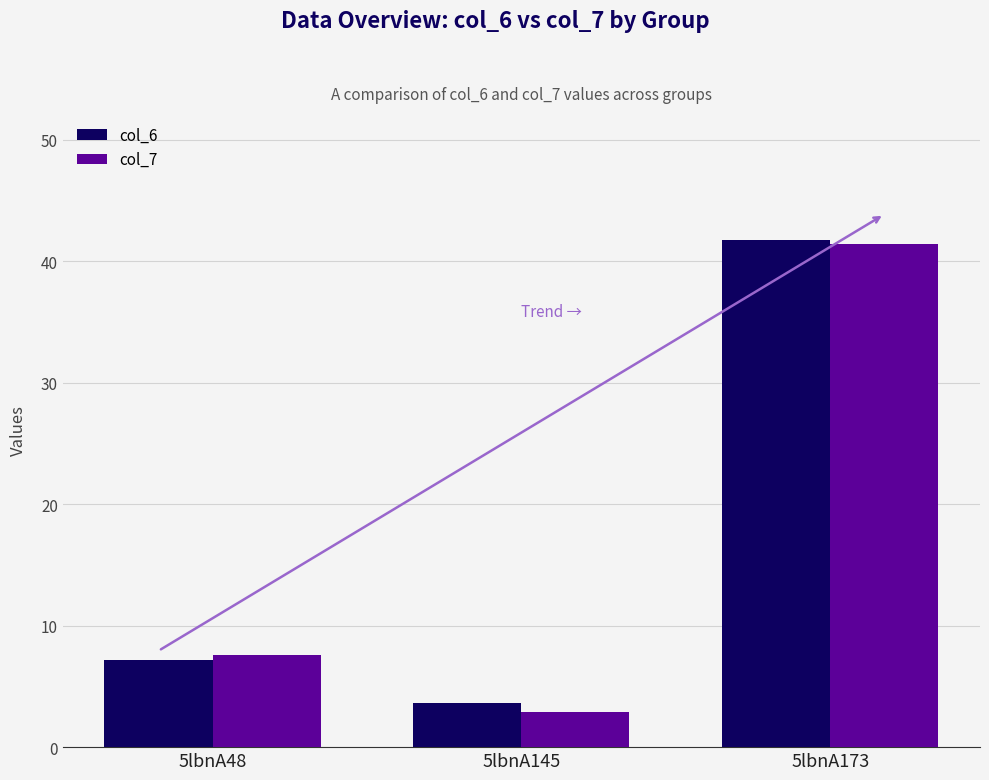

What is the value of the col_7 bar at the 1st from the left?

7.6